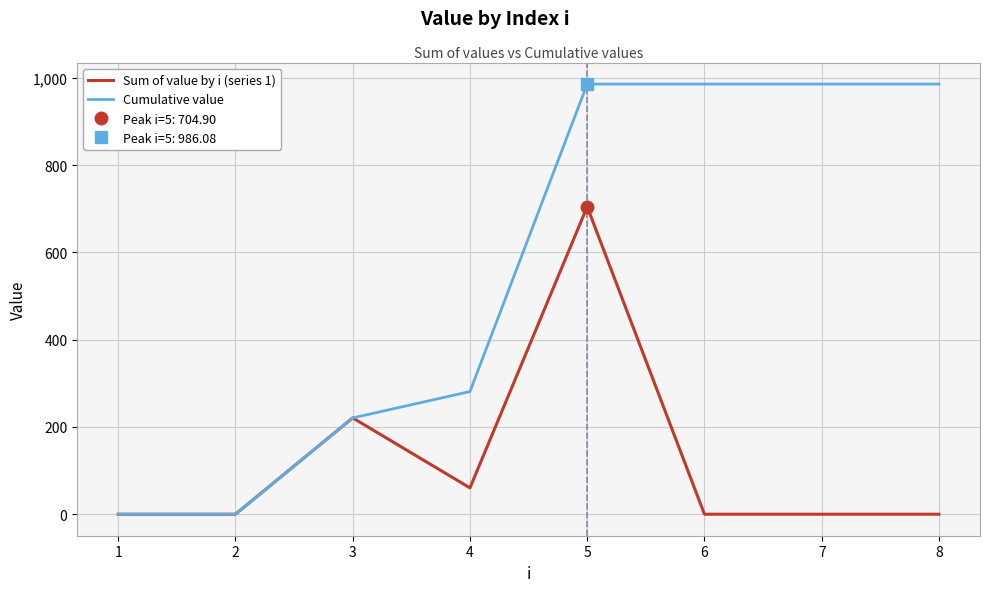

Is it true that Sum of value by i (series 1) equals 424.1 at 8?

False